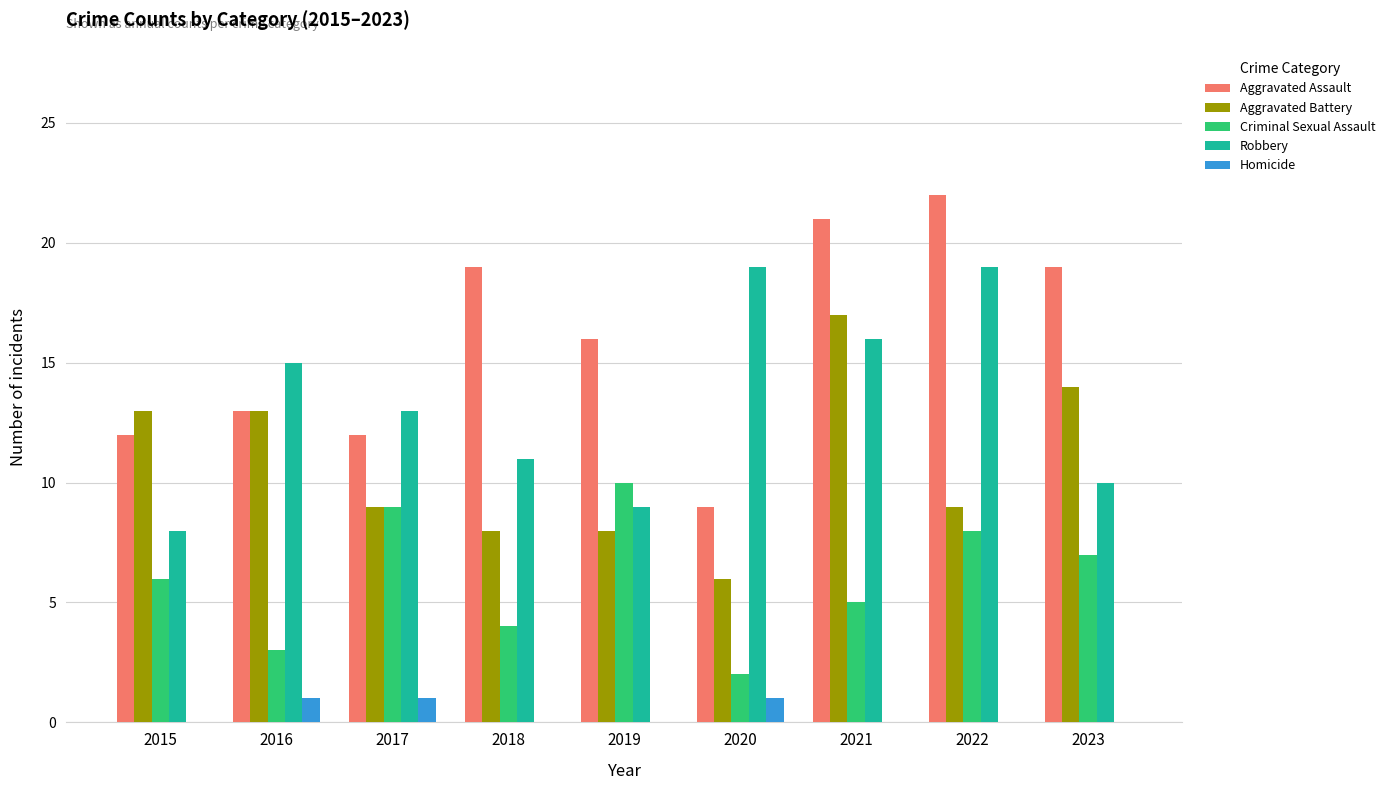

Between 2019 and 2023, which series saw the biggest shift?

Aggravated Battery